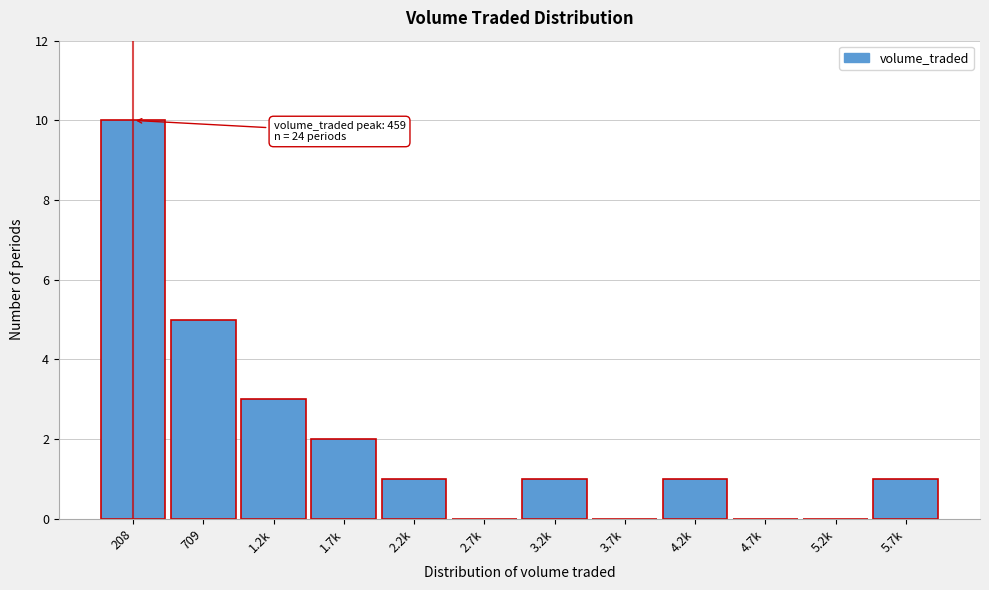

Reading left to right, what are all the values shown in this chart?

208=10	709=5	1.2k=3	1.7k=2	2.2k=1	2.7k=0	3.2k=1	3.7k=0	4.2k=1	4.7k=0	5.2k=0	5.7k=1